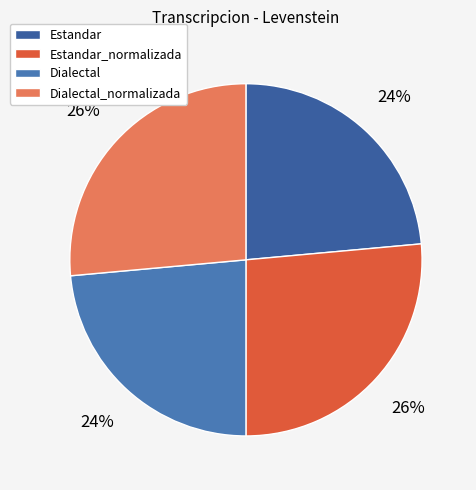

Is the sum of Dialectal and Estandar_normalizada greater than half?

No